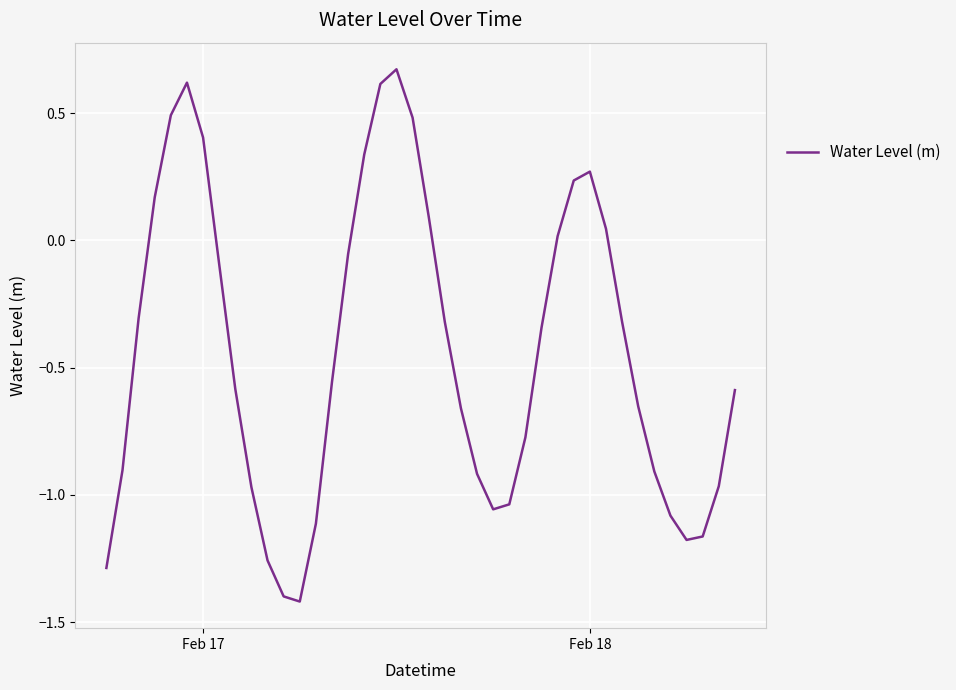

What is the smallest value displayed?

-1.4